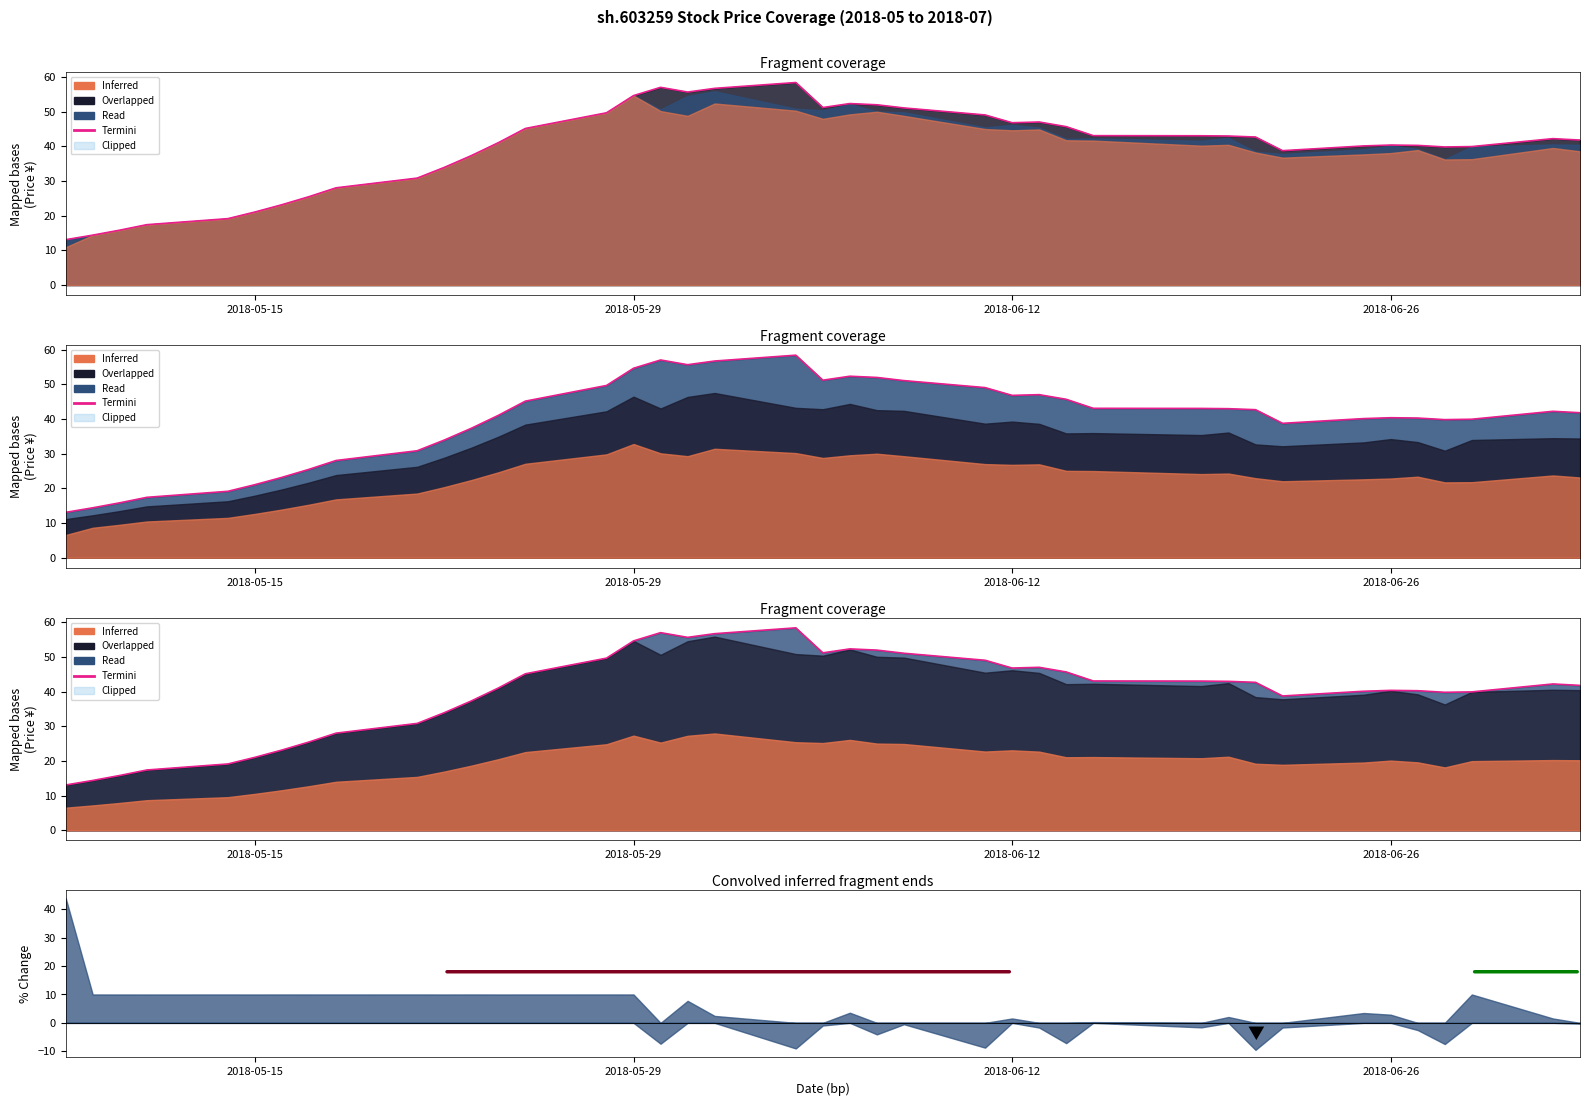

What is the sum of the values at 2018-05-15 and 2018-06-26?

61.4